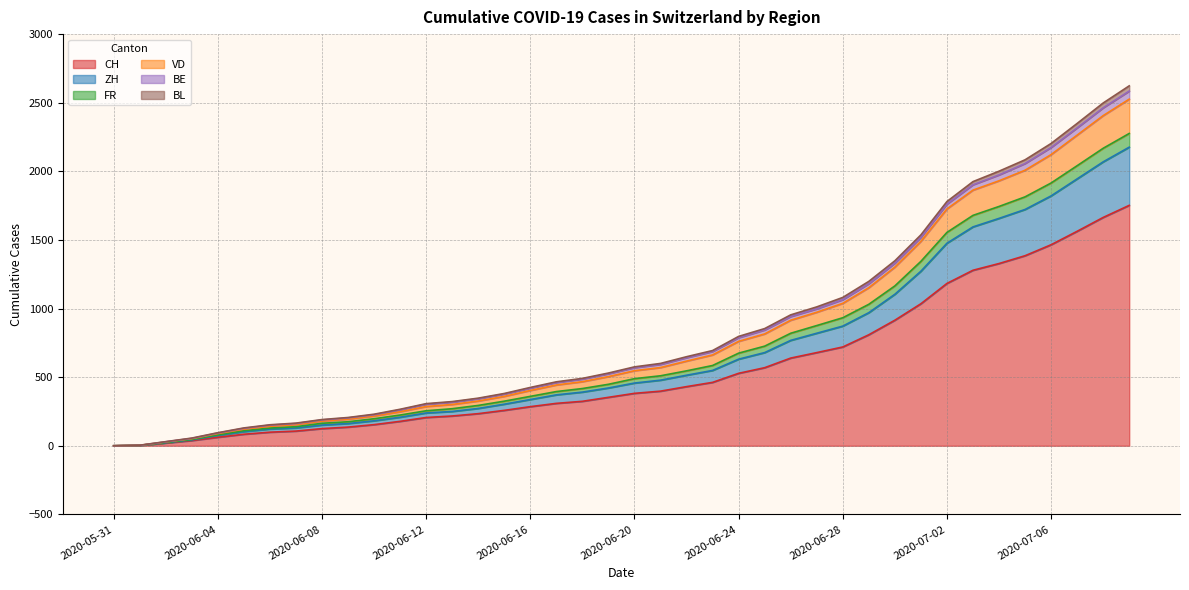

What is the maximum value for CH?

1752